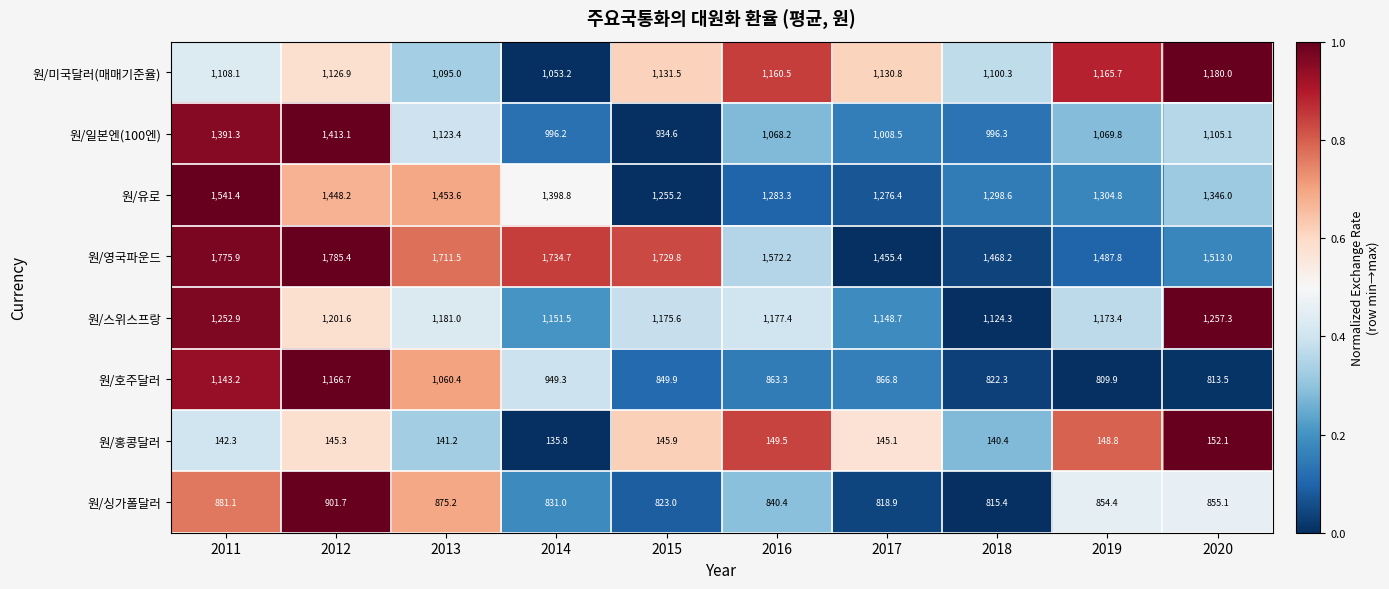

Which series has the largest range (max minus min)?

원/일본엔(100엔)